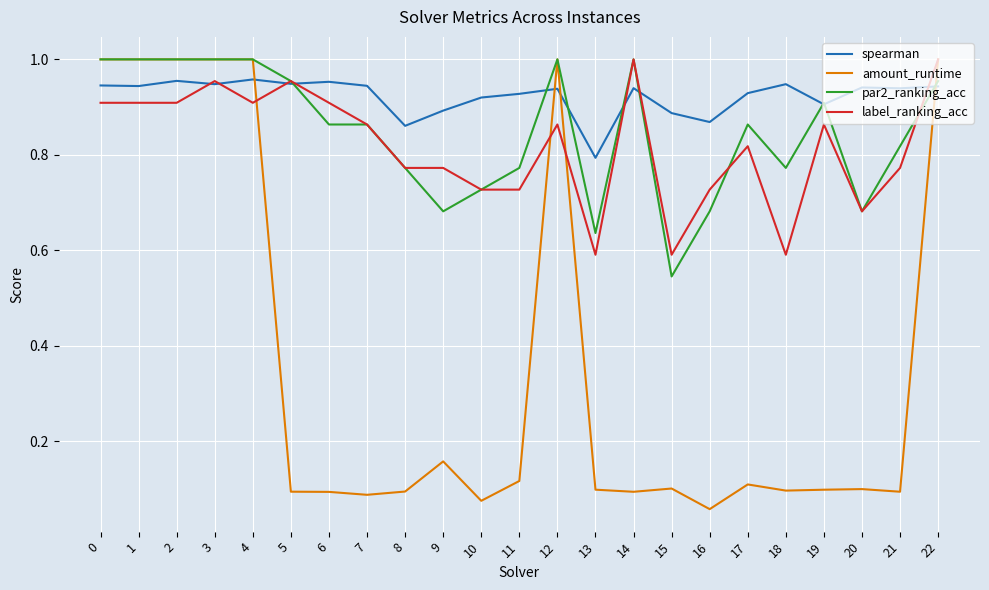

Which series has the largest range (max minus min)?

amount_runtime